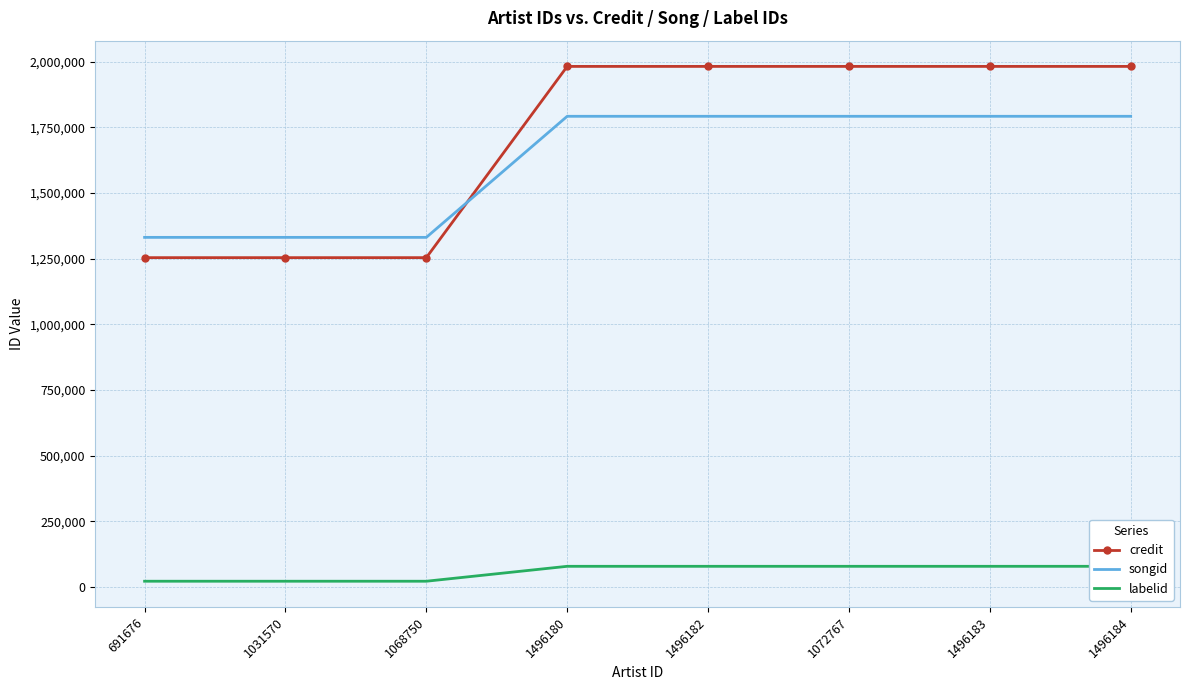

What value does the songid series have at 1496184, to the nearest 50?

1791950